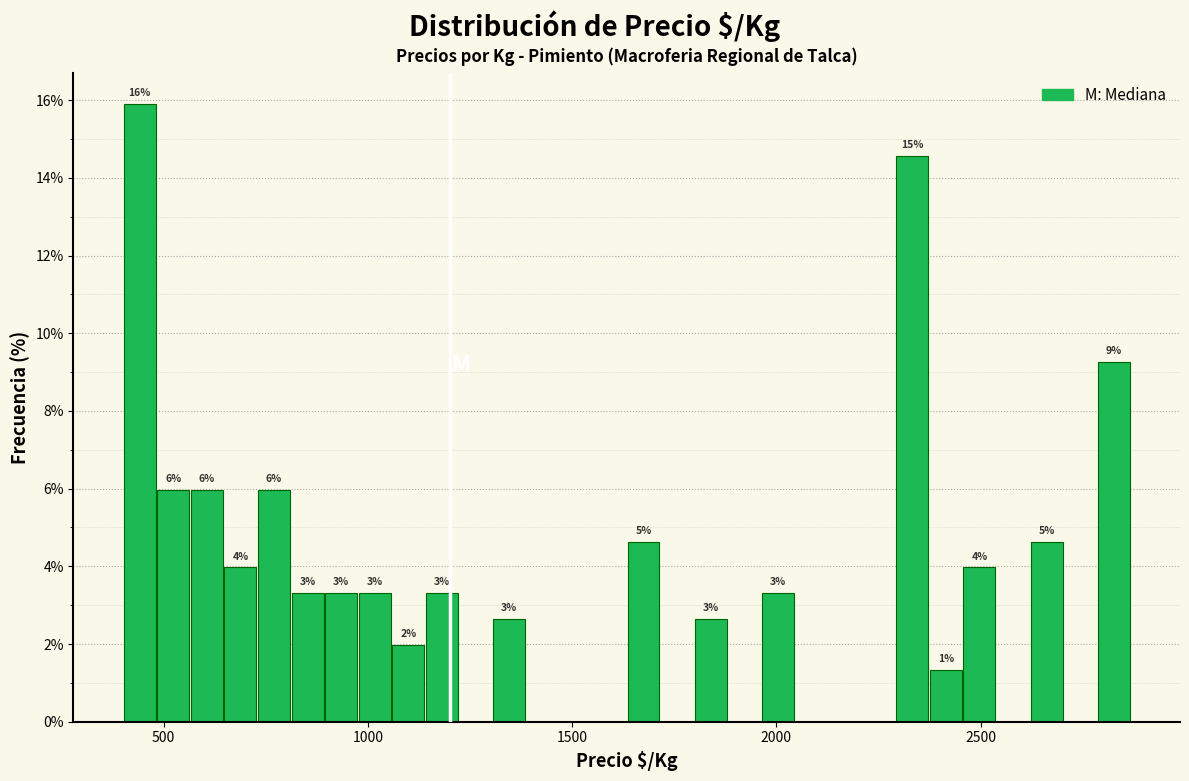

Around what value on the x-axis is the tallest bar? Give the approximate position of its centre, as read against the axis.

450